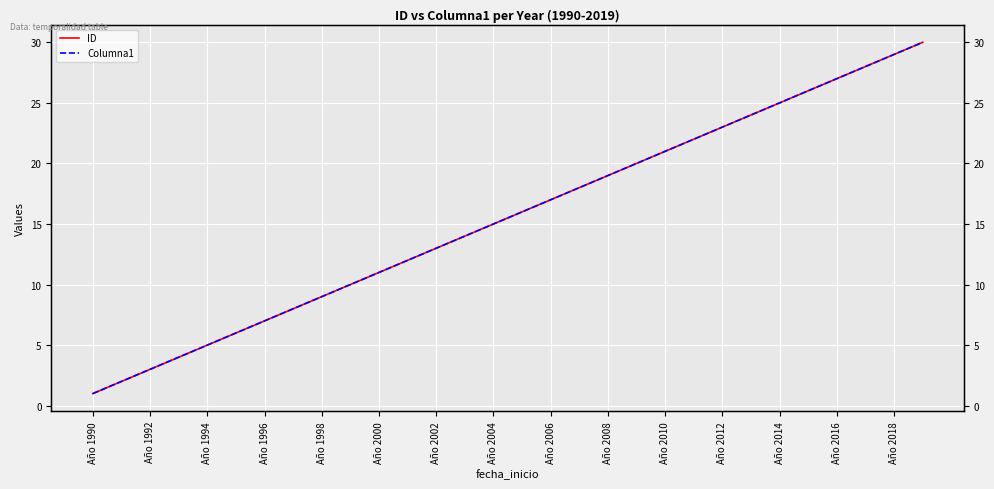

Is the value of ID at Año 2012 greater than the value of Columna1 at Año 2012?

No